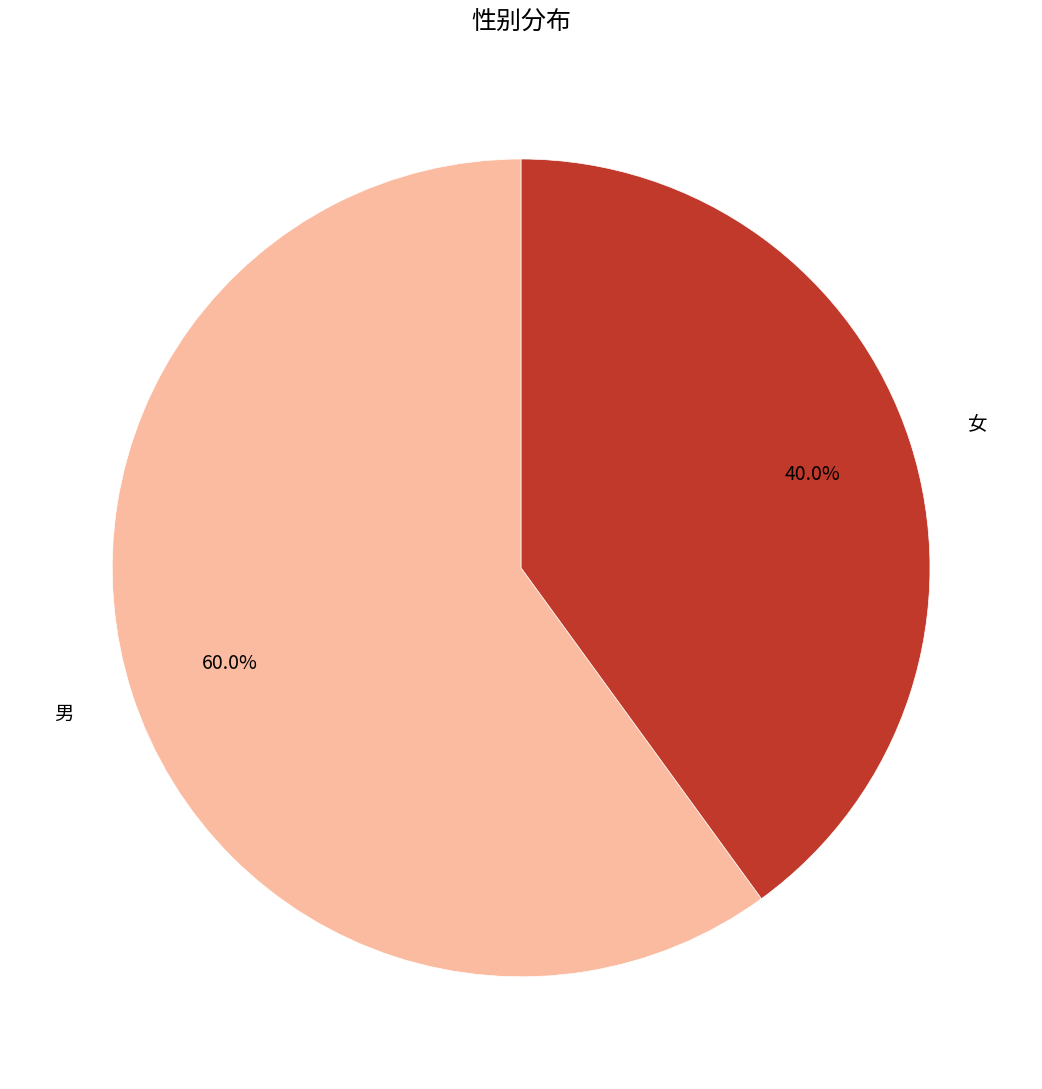

How much of the chart is everything except 男?

40.0%